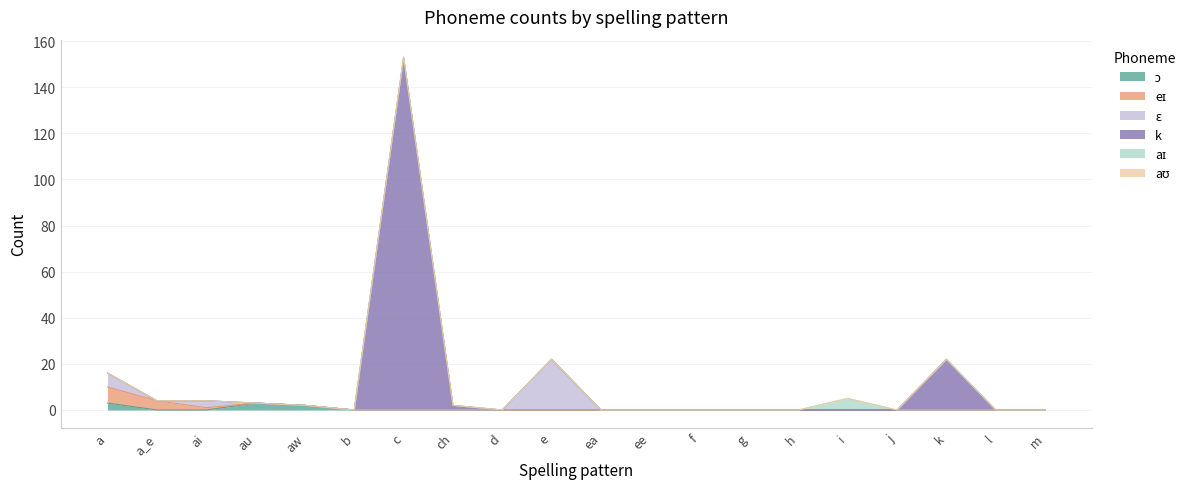

How many lines are shown in the chart?

6